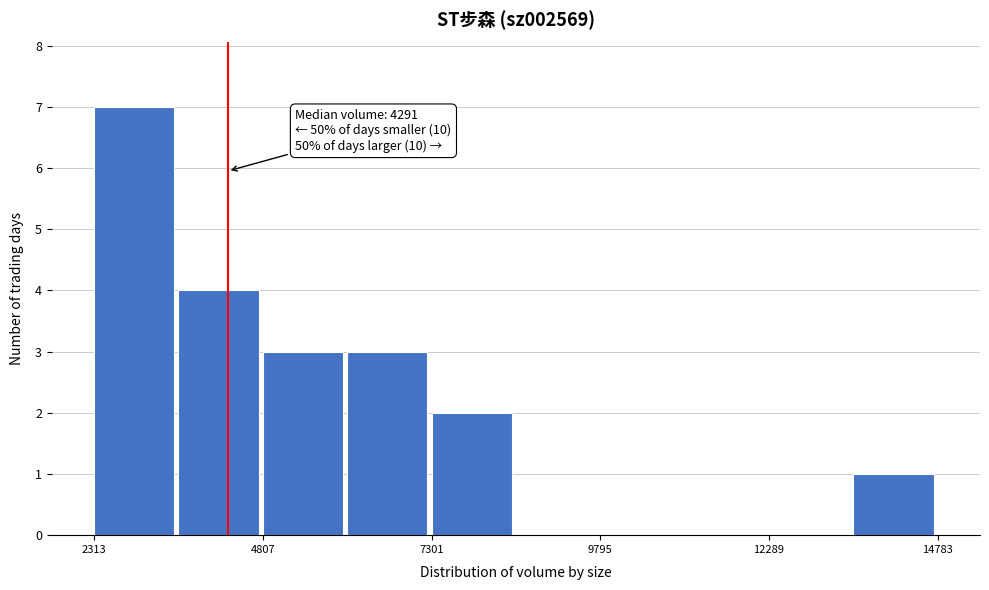

Read against the x-axis, roughly where is the centre of the tallest bar?

3000